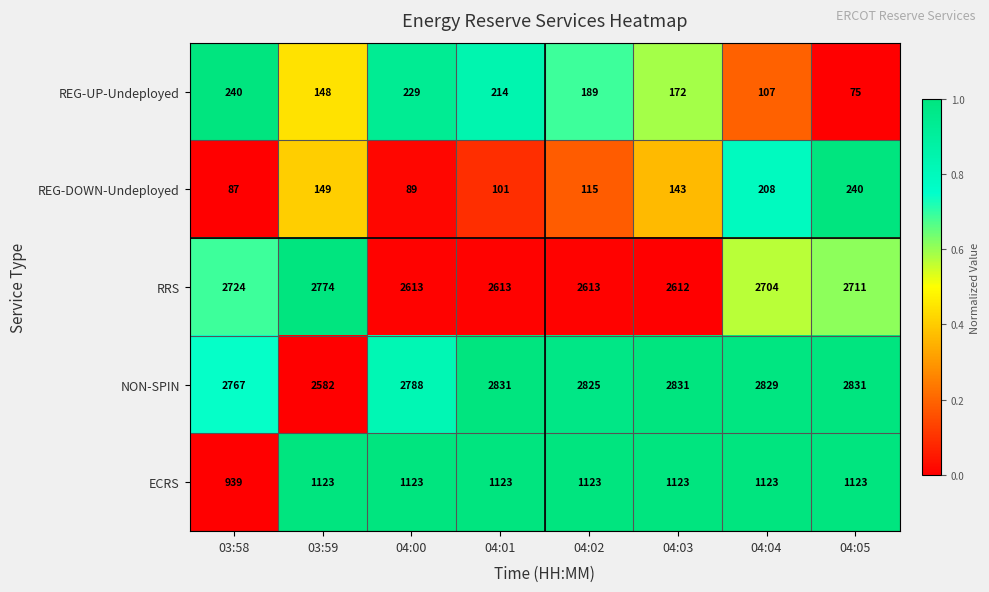

Which series has the largest total across all categories?

NON-SPIN